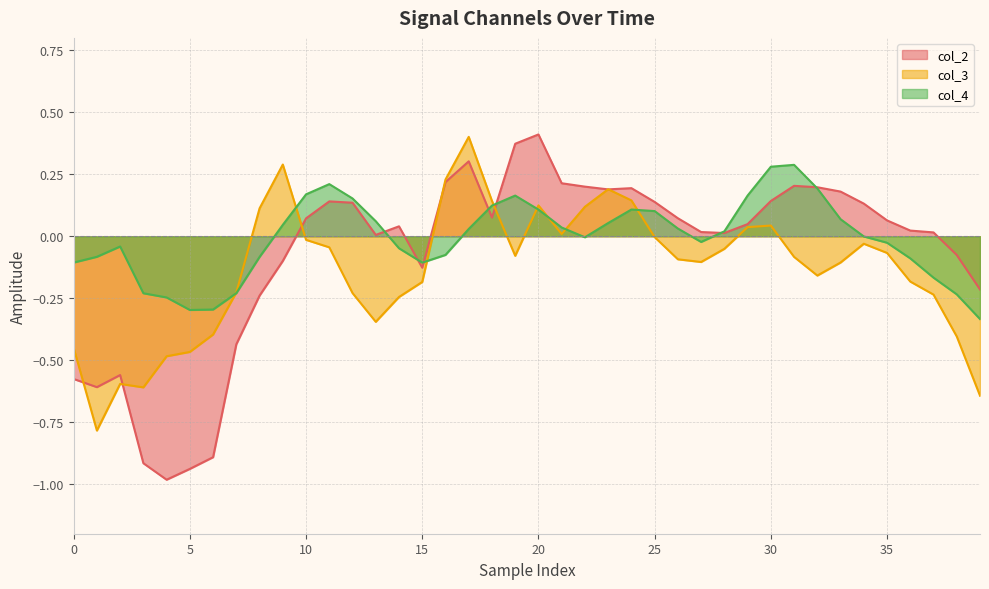

Between 0 and 30, which series saw the biggest shift?

col_2